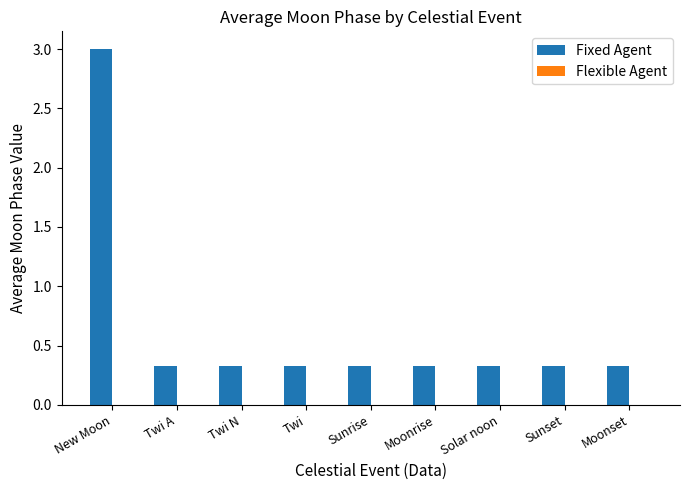

What is the greatest value displayed?

3.0